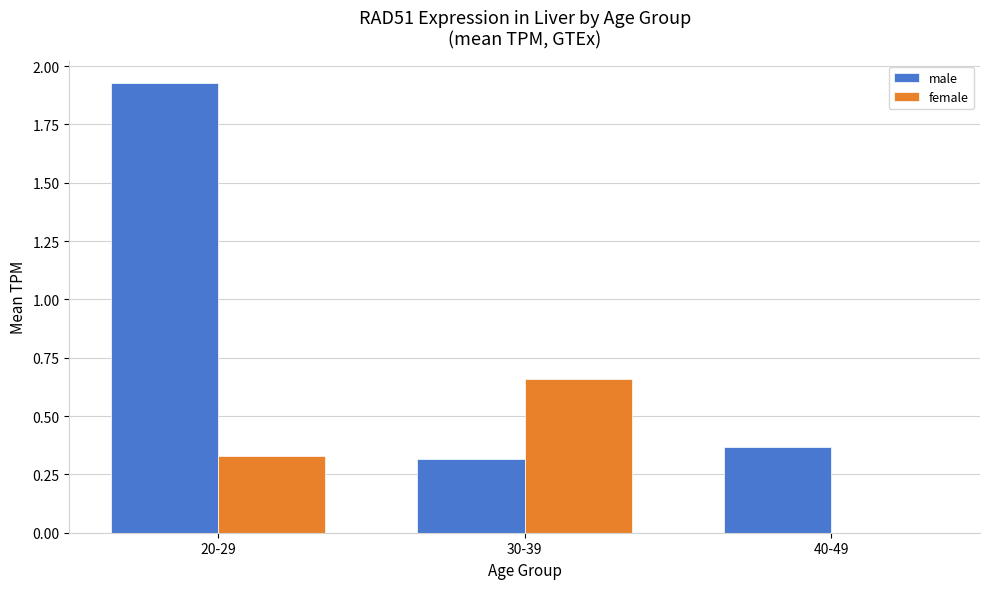

What are all the series names shown in the legend?

male, female